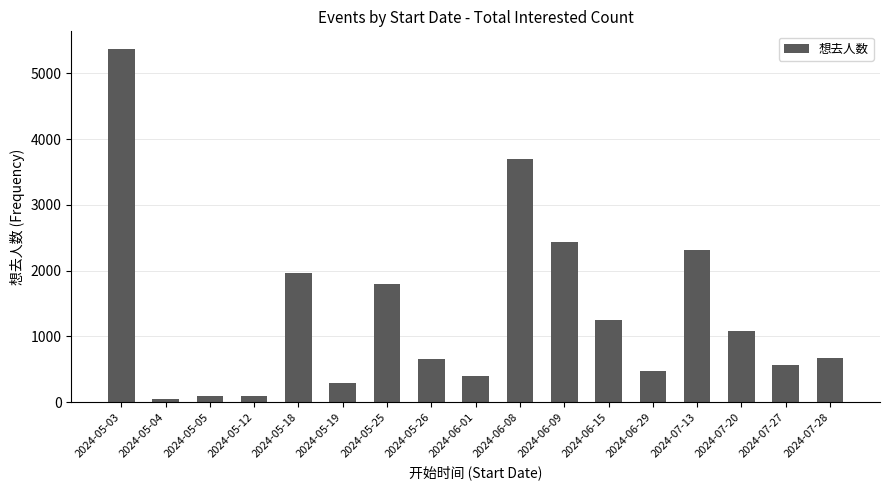

What is the sum of all values?

23171